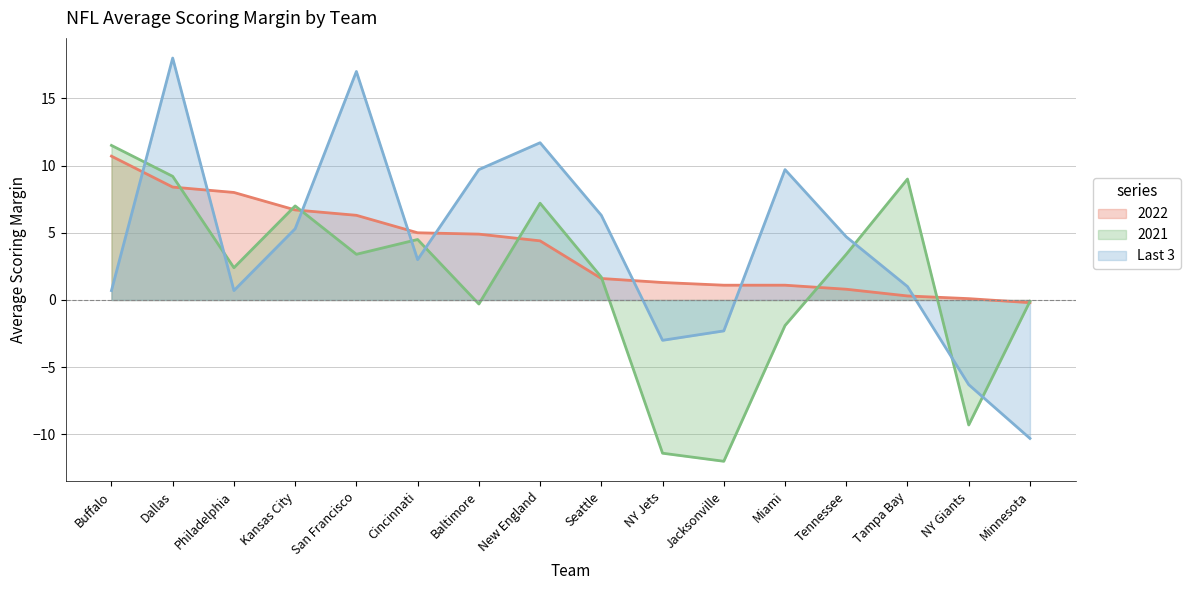

Does the chart have visible grid lines?

Yes